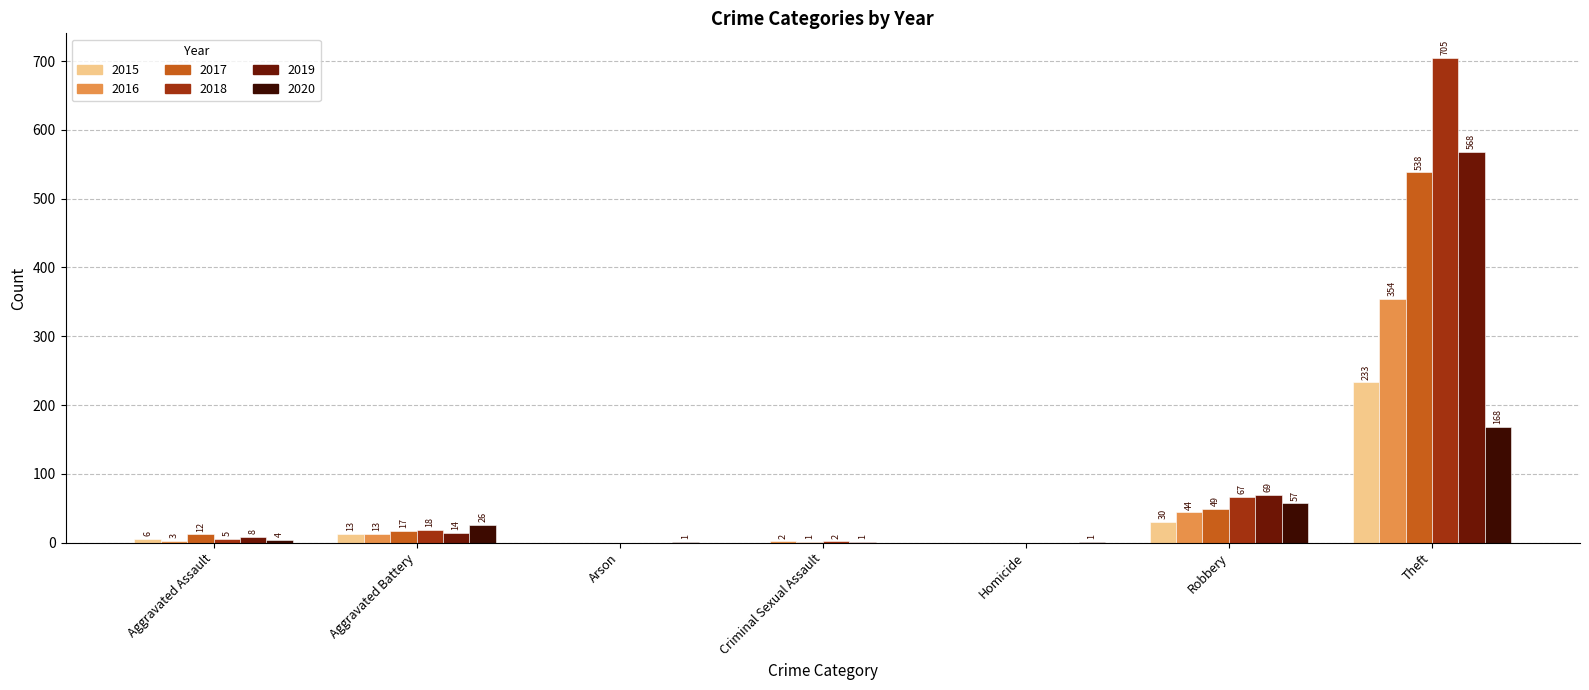

The value of 2016 at Arson is 0. True or false?

True